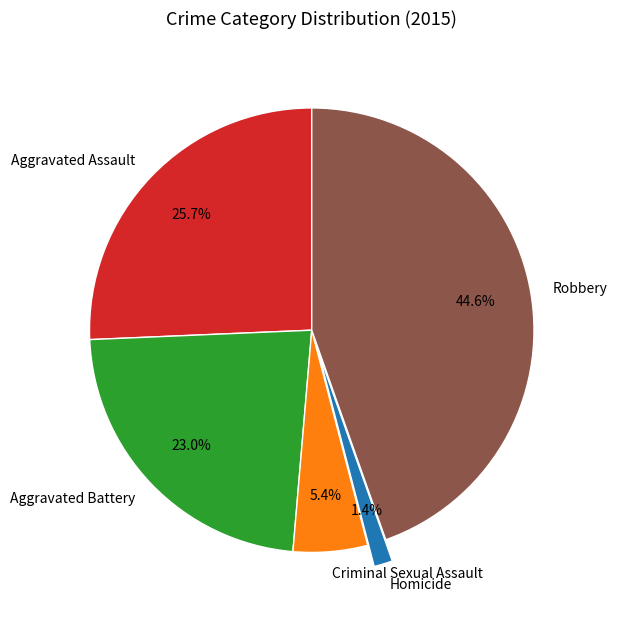

Combined, do Robbery and Aggravated Assault account for over 50%?

Yes